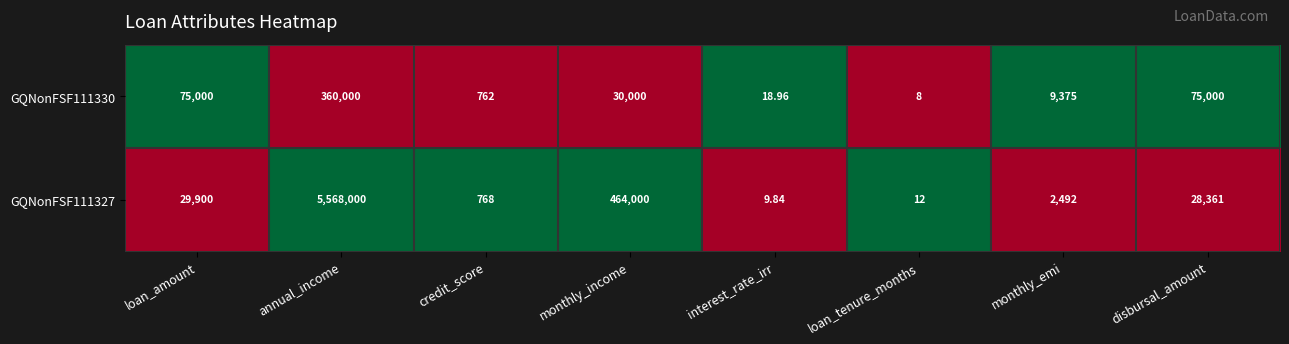

At which category is the sum across all series the highest?

annual_income